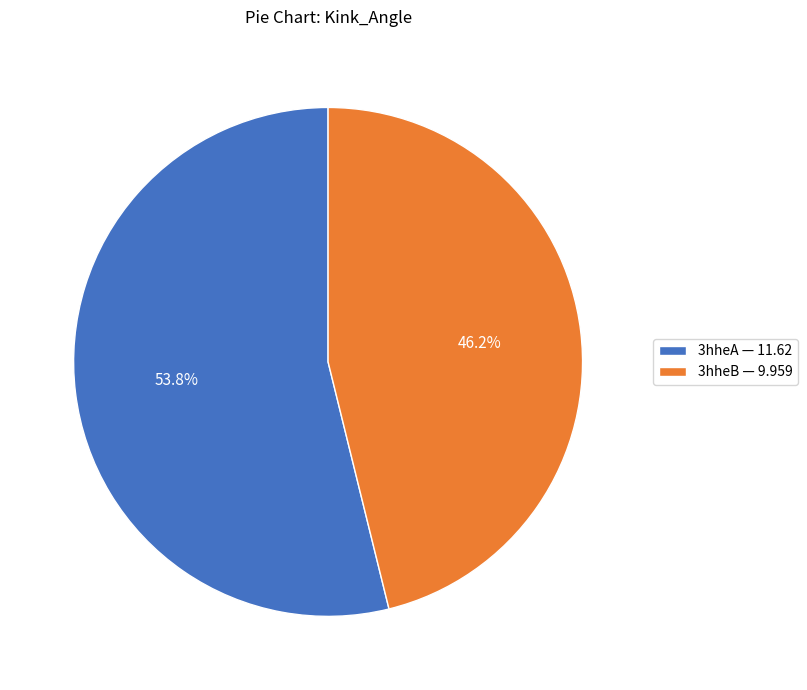

What portion of the pie excludes 3hheA?

46.2%